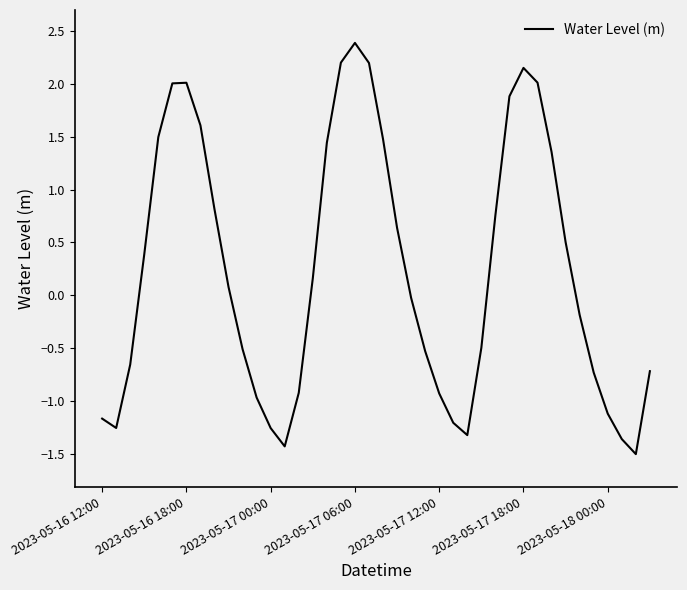

What is the difference between the maximum and minimum values?

3.9